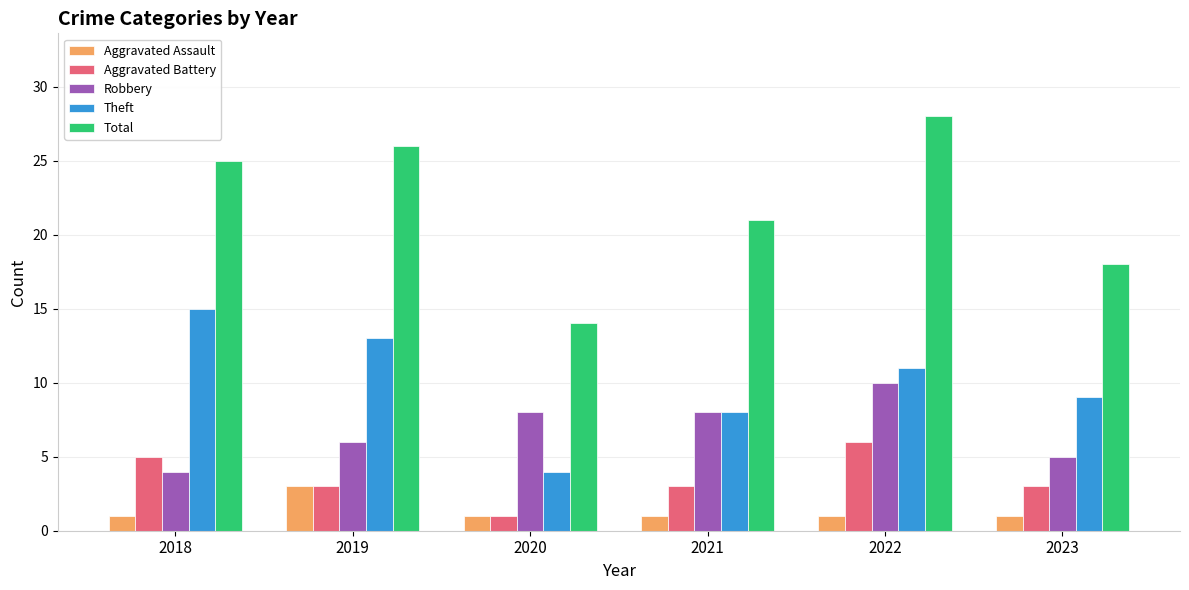

What is the value of the Aggravated Battery bar at the 5th from the left?

6